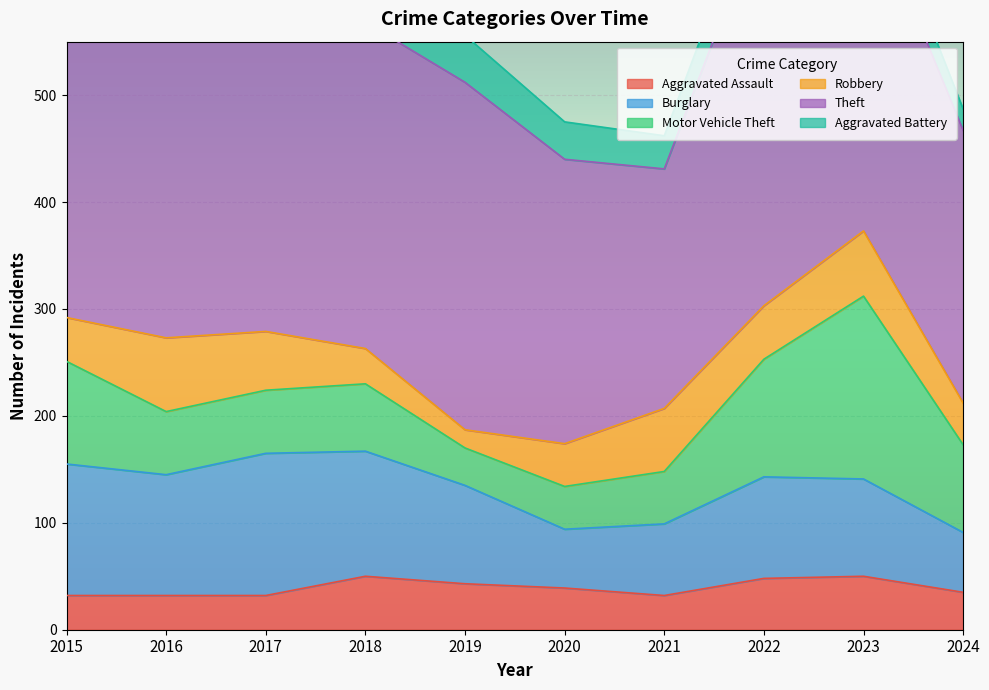

Rank the categories by Burglary value from lowest to highest.

2020, 2024, 2021, 2023, 2019, 2022, 2016, 2018, 2015, 2017